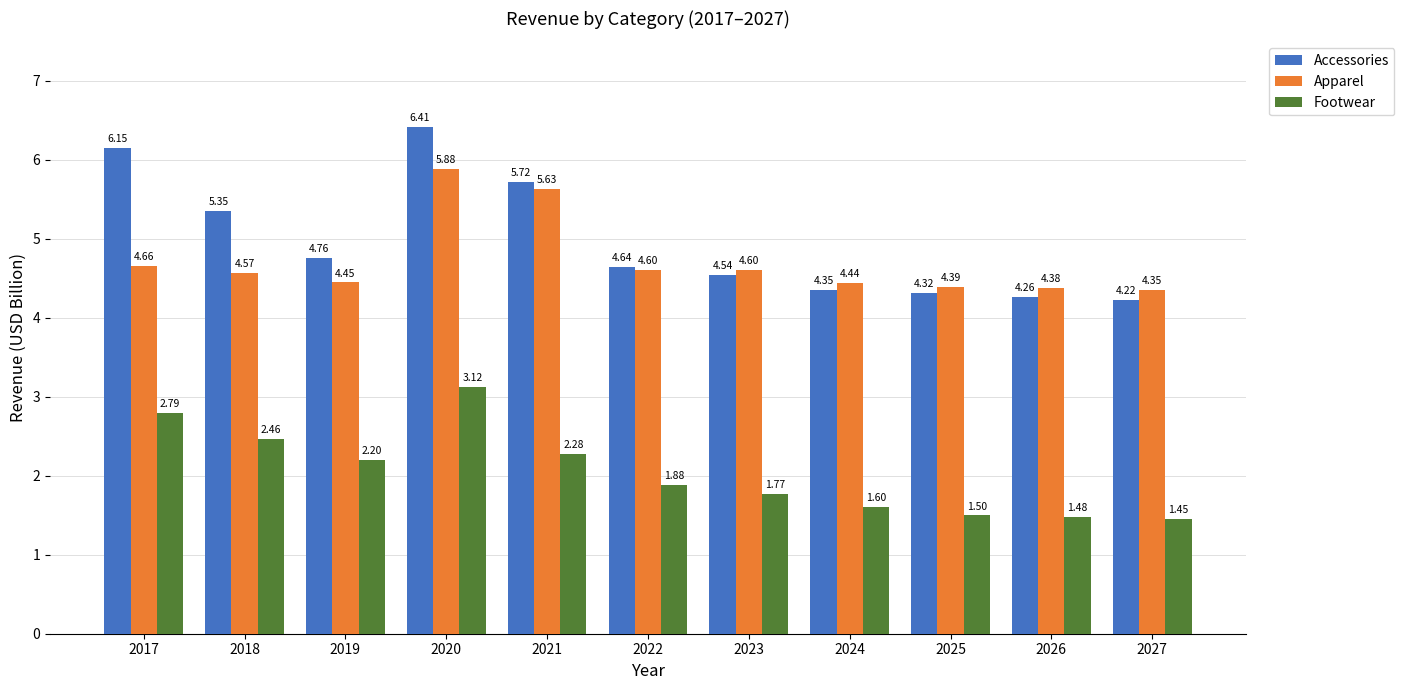

At 2021, list the series in order from smallest to largest.

Footwear, Apparel, Accessories